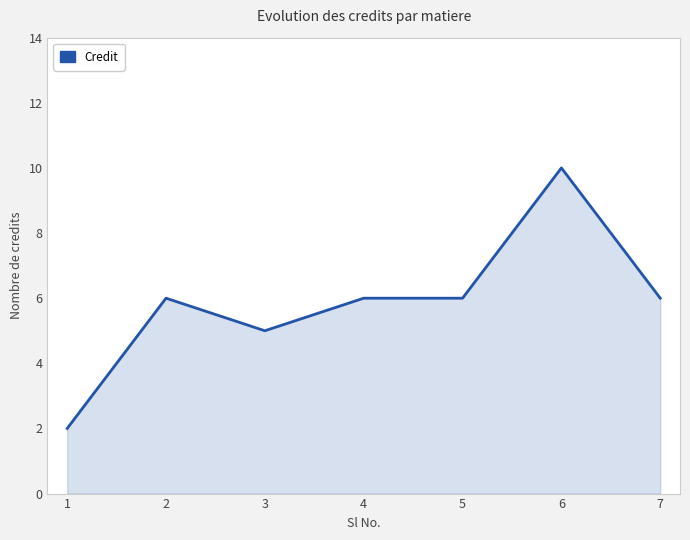

What is the ratio of the value at 4 to the value at 3?

1.2